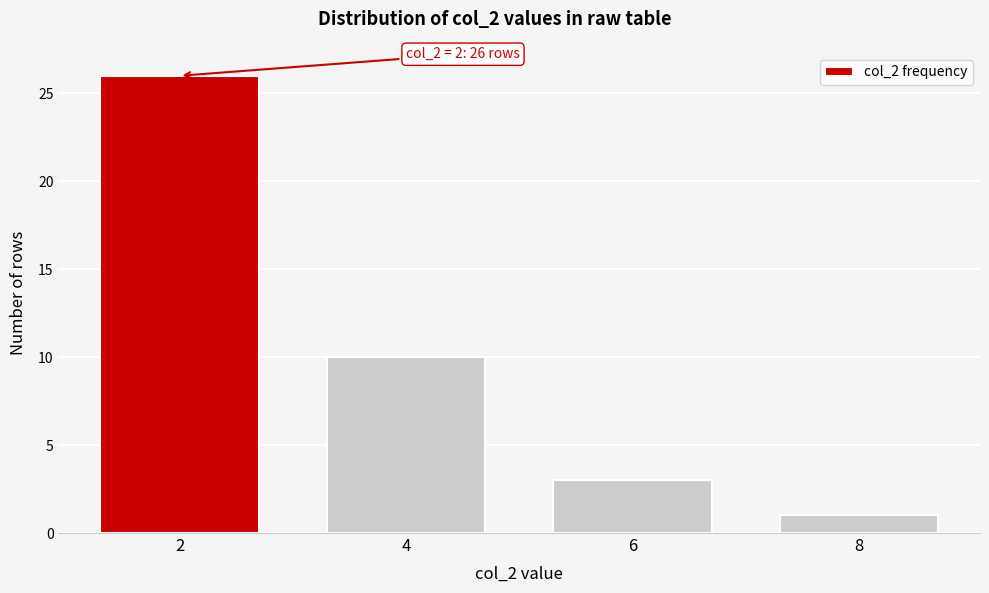

Reading right to left, extract all data points from this chart.

8=1	6=3	4=10	2=26